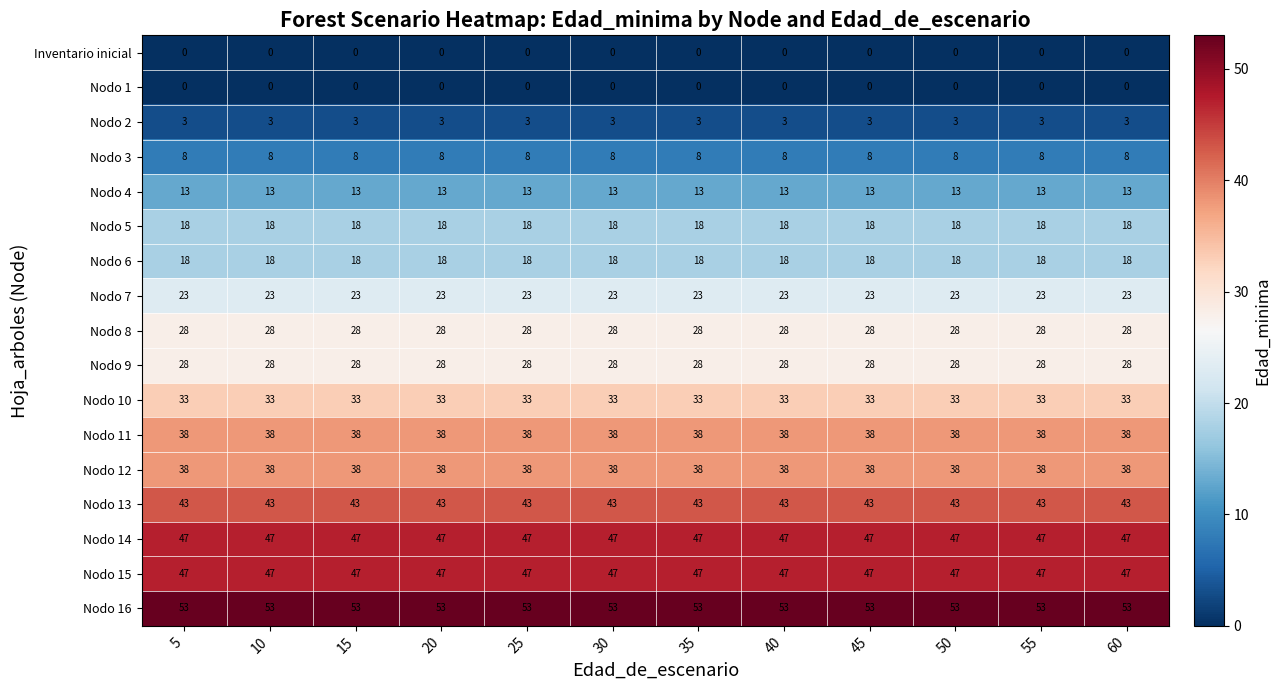

What is the total value across all series at 60?

438